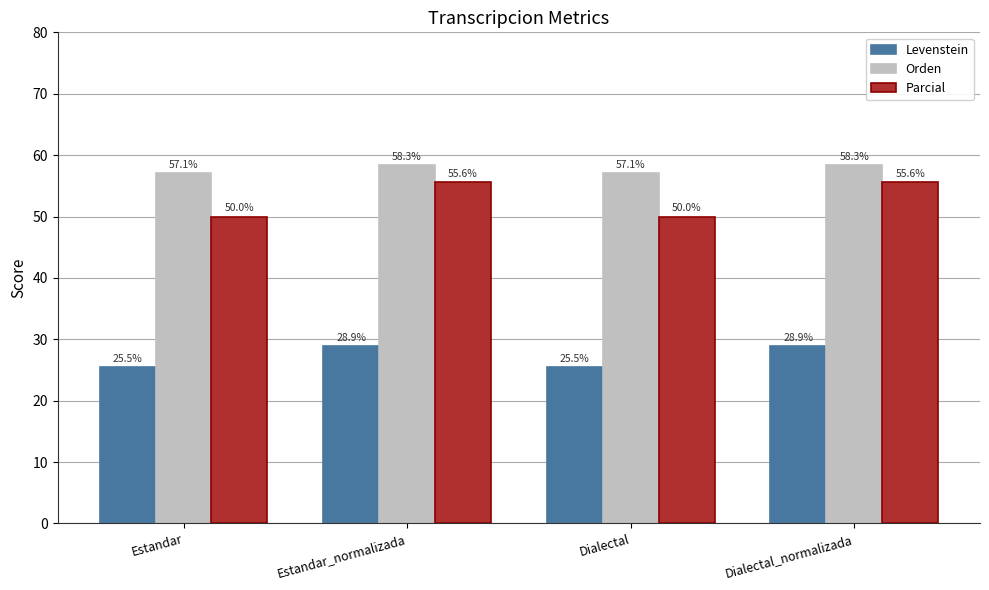

What are all the series names shown in the legend?

Levenstein, Orden, Parcial